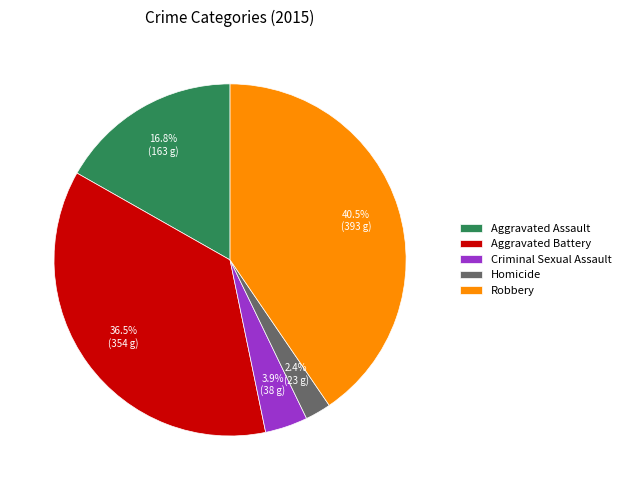

To the nearest percent, what is the average slice percentage?

20%